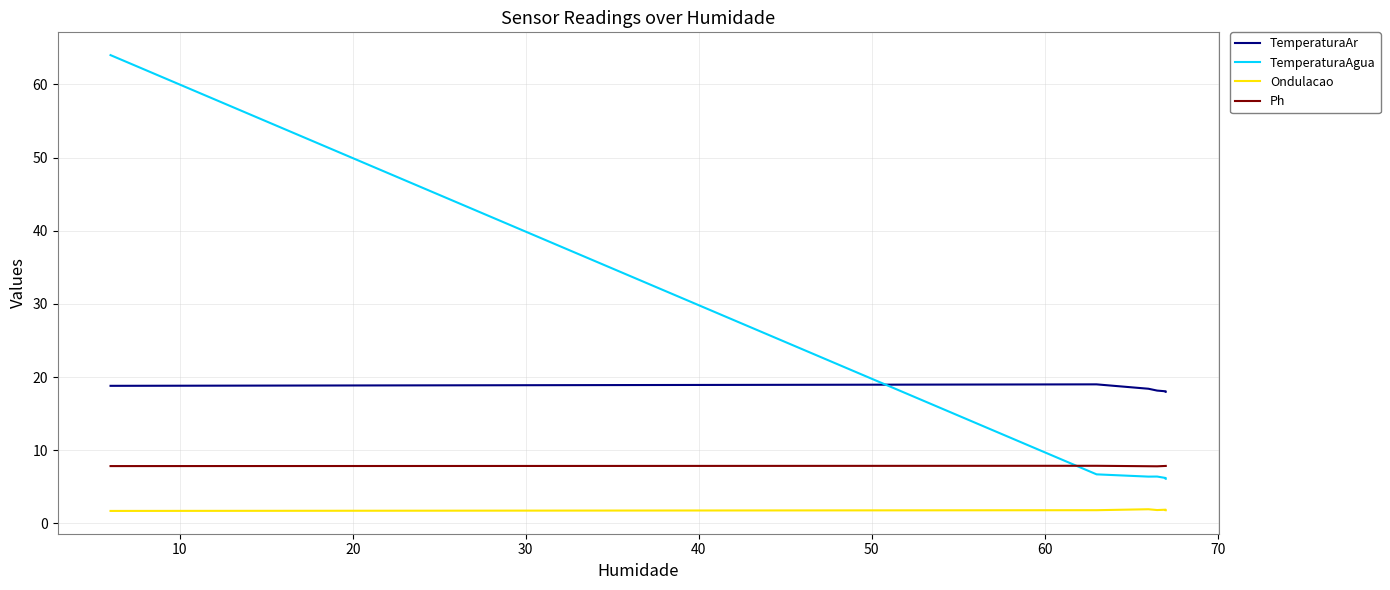

What is the maximum value for TemperaturaAr?

19.0